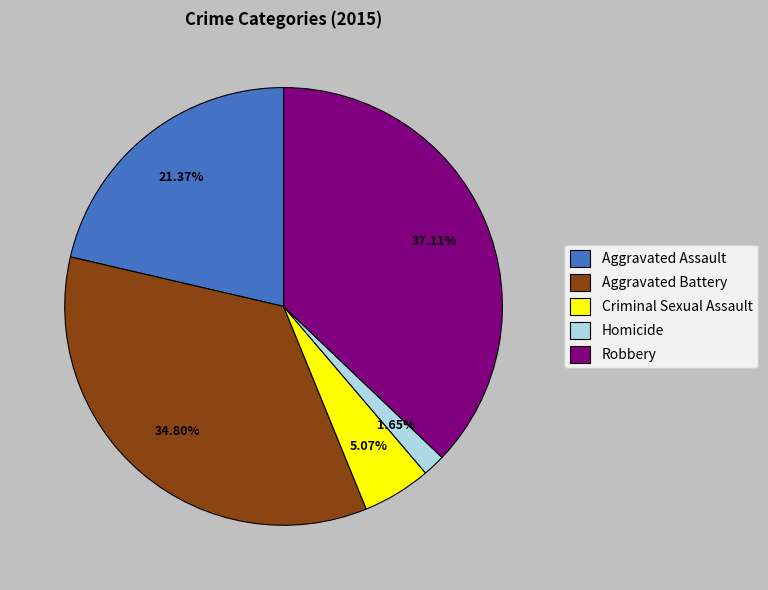

Count the number of slices in the pie.

5